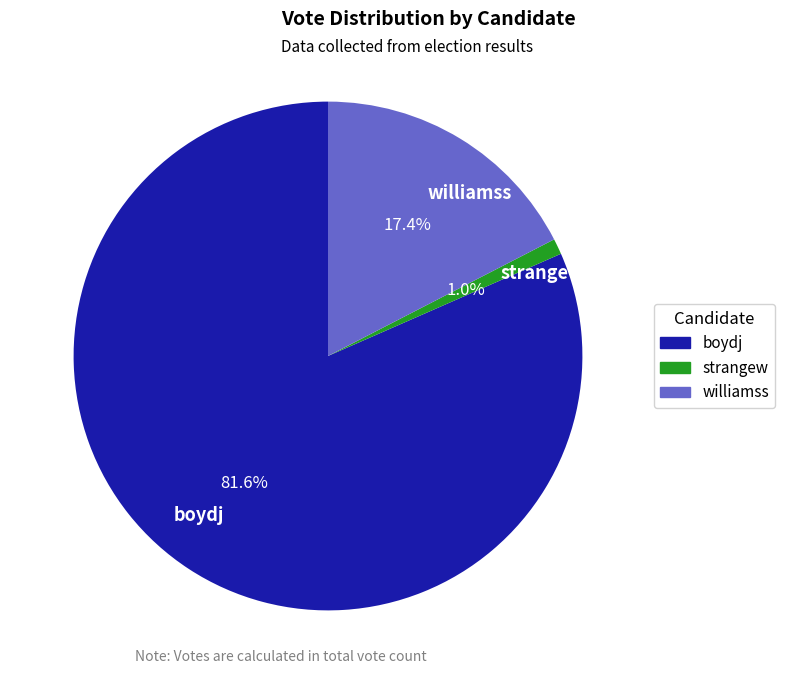

Is there a majority slice in this chart?

Yes